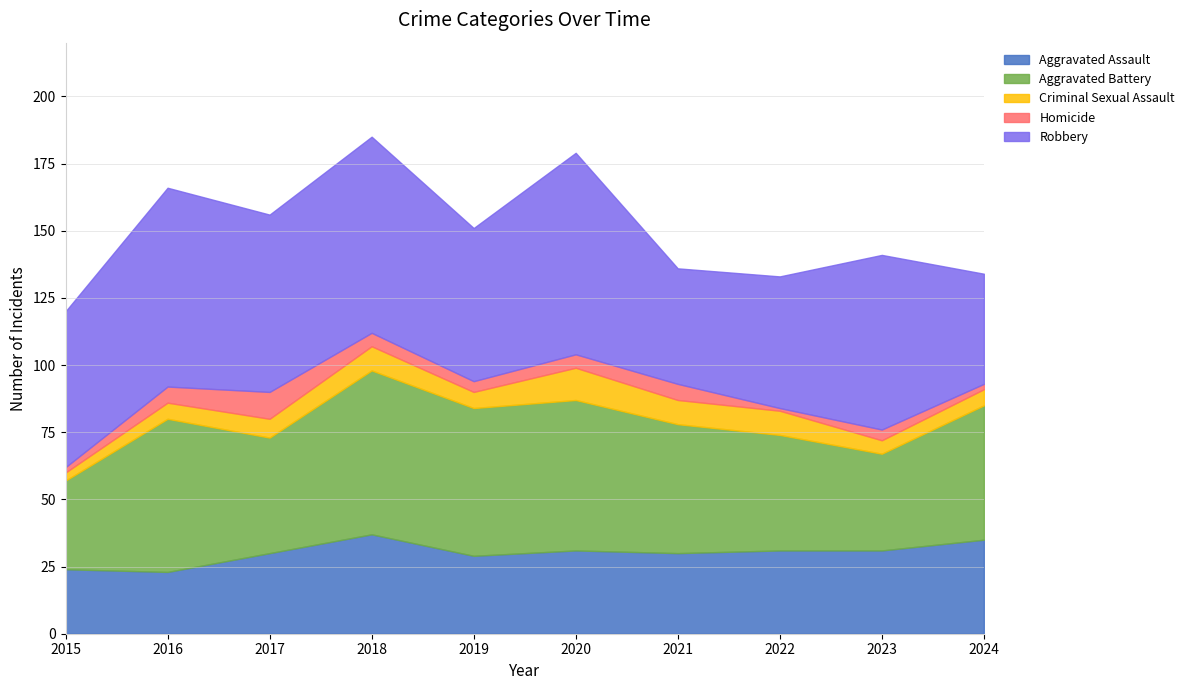

Reading left to right, extract all data points from this chart.

Aggravated Assault: 24	23	30	37	29	31	30	31	31	35
Aggravated Battery: 33	57	43	61	55	56	48	43	36	50
Criminal Sexual Assault: 3	6	7	9	6	12	9	9	5	6
Homicide: 2	6	10	5	4	5	6	1	4	2
Robbery: 58	74	66	73	57	75	43	49	65	41